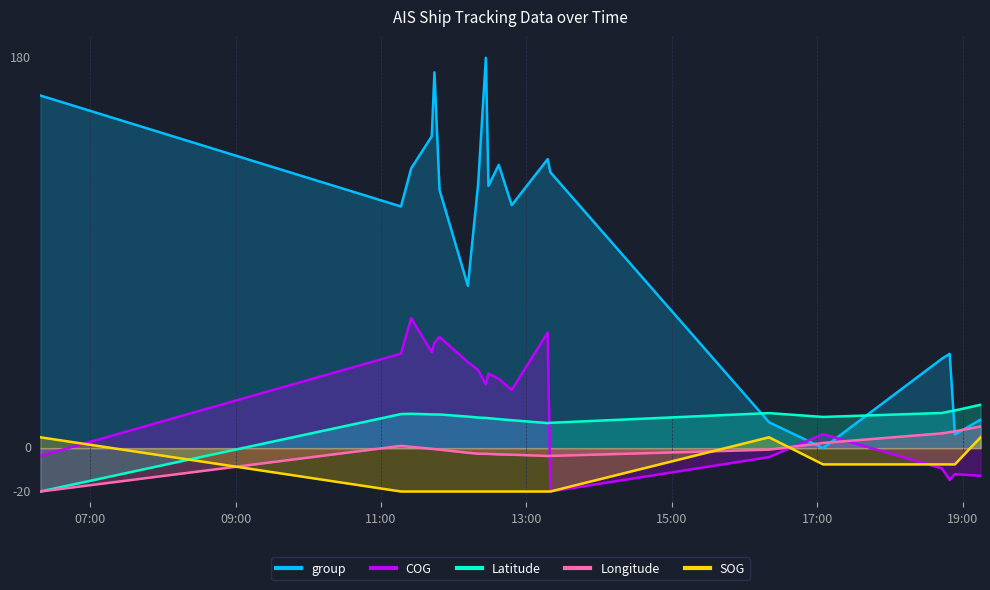

How many values in the Latitude series are below 15?

10